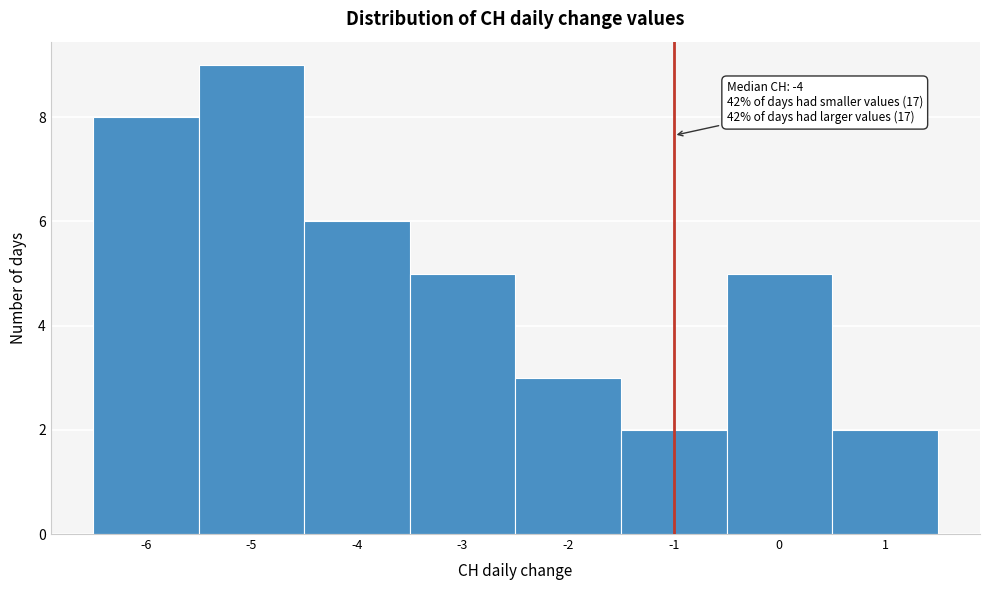

Over which range of the x-axis is the bar tallest?

-5.5 to -4.5